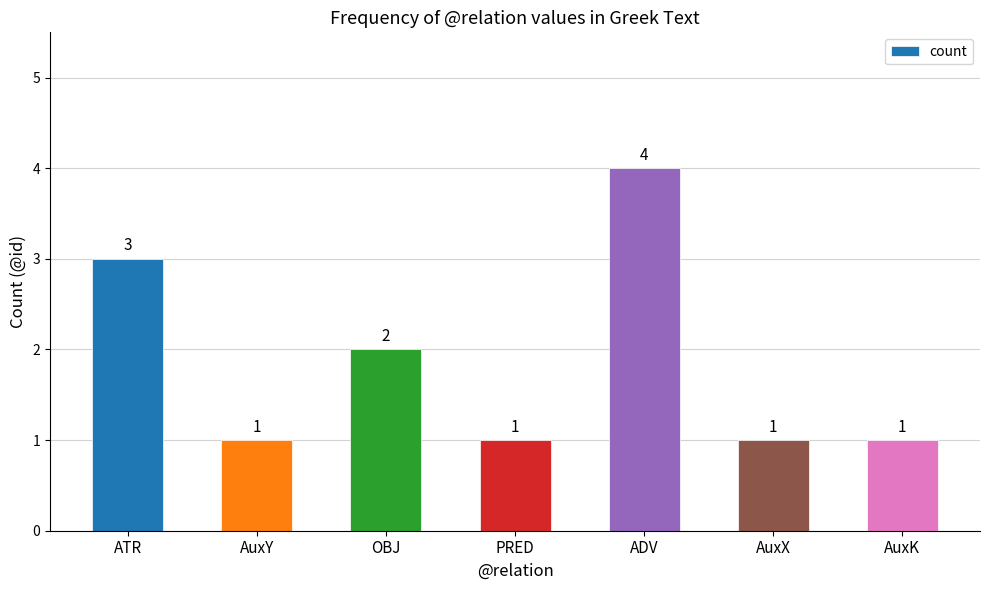

Reading right to left, extract all data points from this chart.

AuxK=1	AuxX=1	ADV=4	PRED=1	OBJ=2	AuxY=1	ATR=3